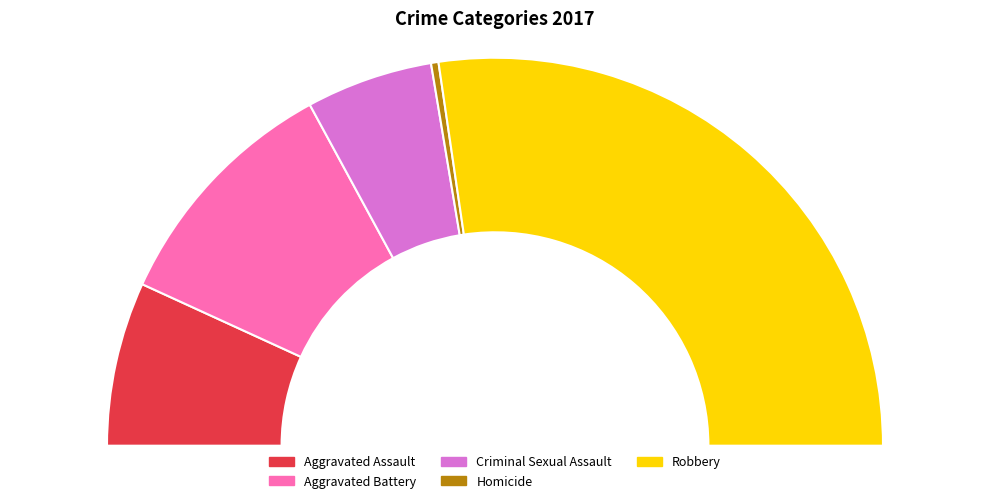

Which category accounts for the majority?

Robbery